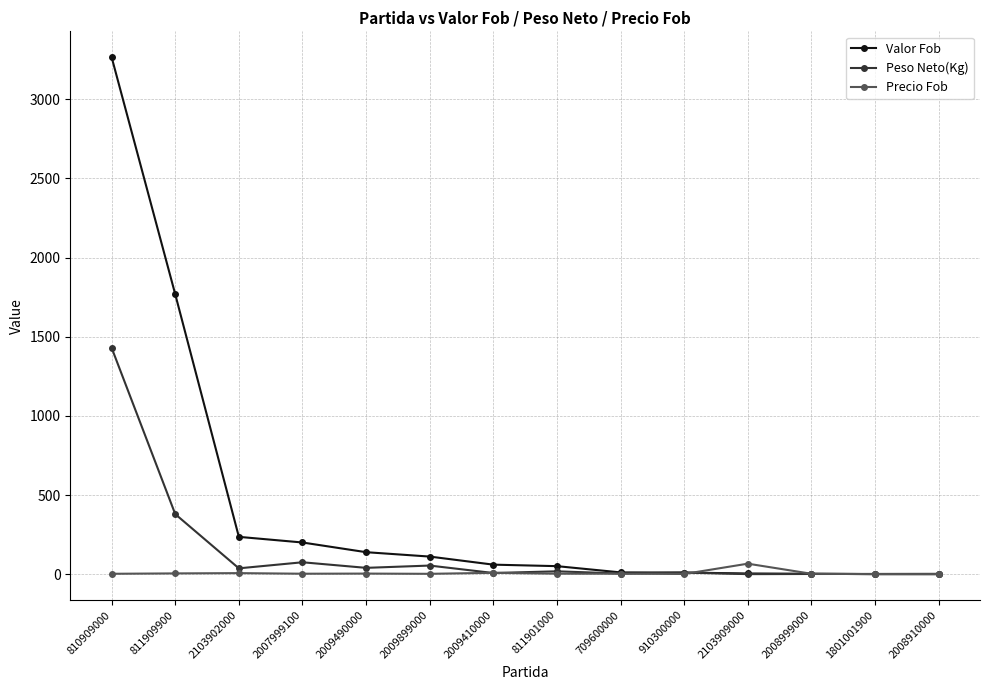

Which series has the largest total across all categories?

Valor Fob